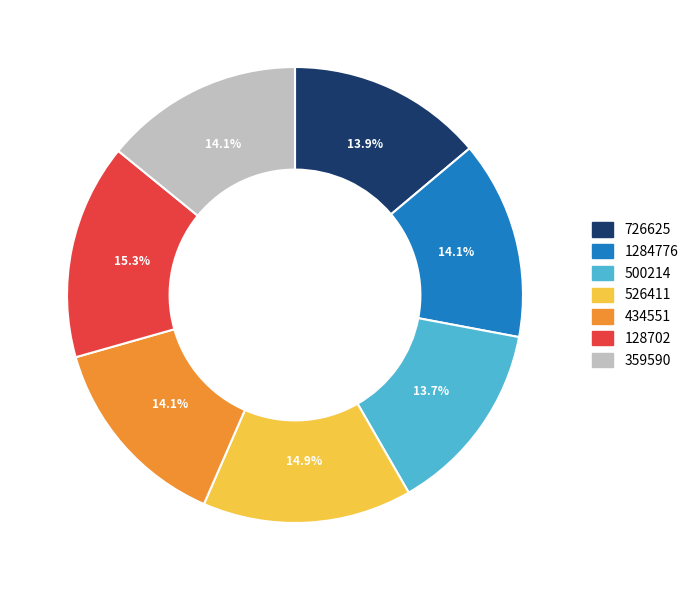

To the nearest percent, what is the combined percentage of 500214 and 128702?

29%